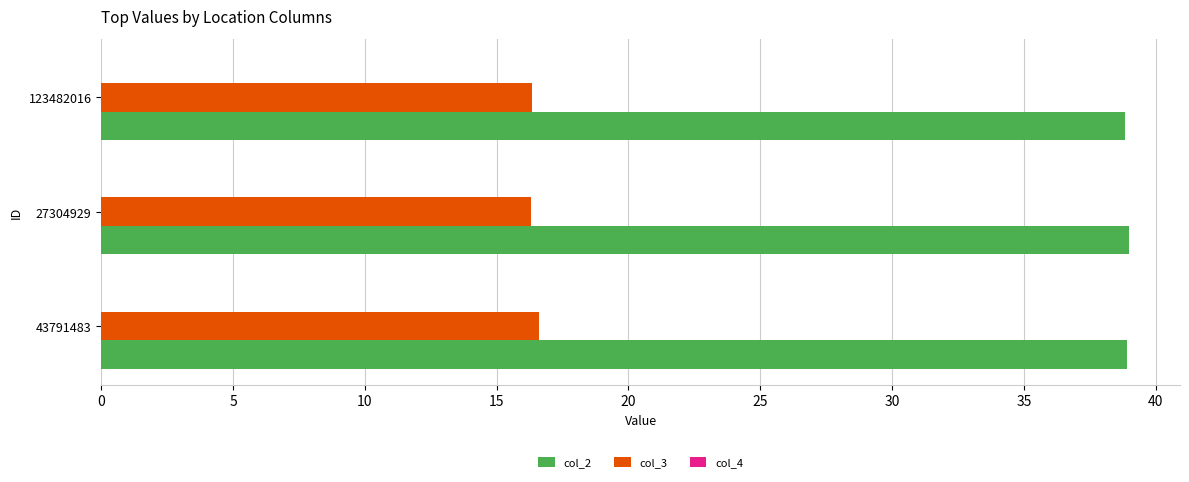

What is the greatest value displayed?

39.0